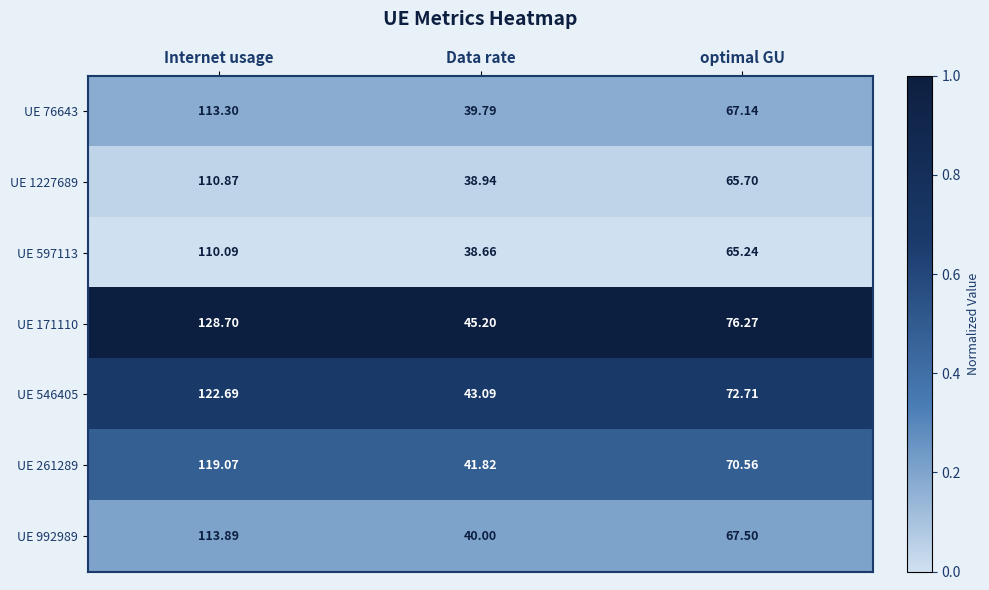

Where does the UE 1227689 series first go above 65?

Internet usage